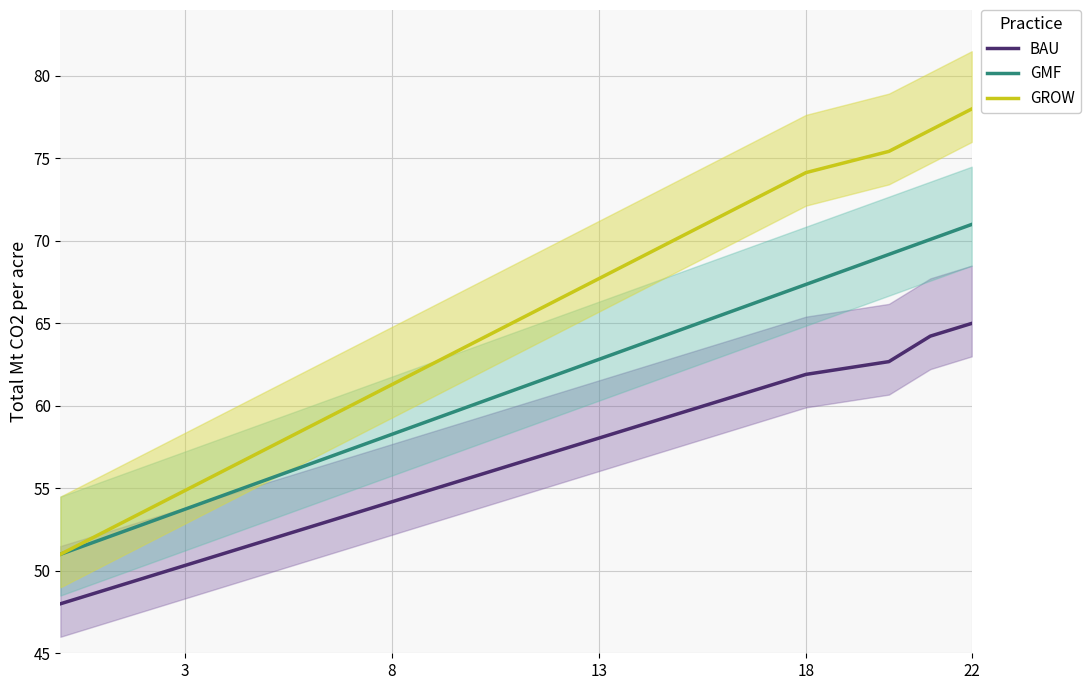

True or false: GMF and GROW cross at least once.

False